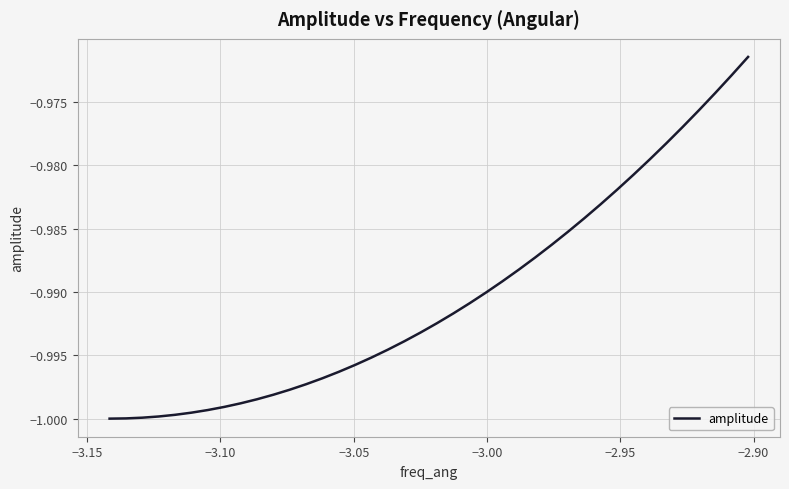

What is the sum of all values?

-39.6